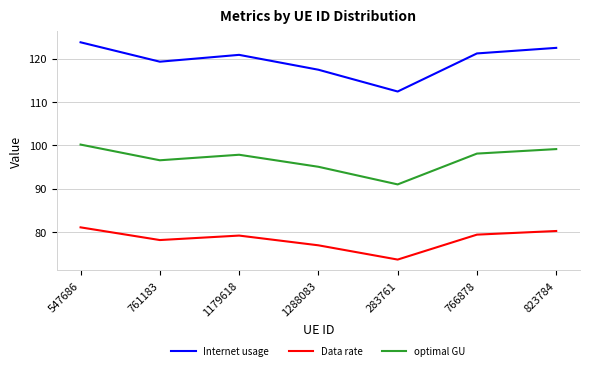

Read the Internet usage value at 547686.

123.8